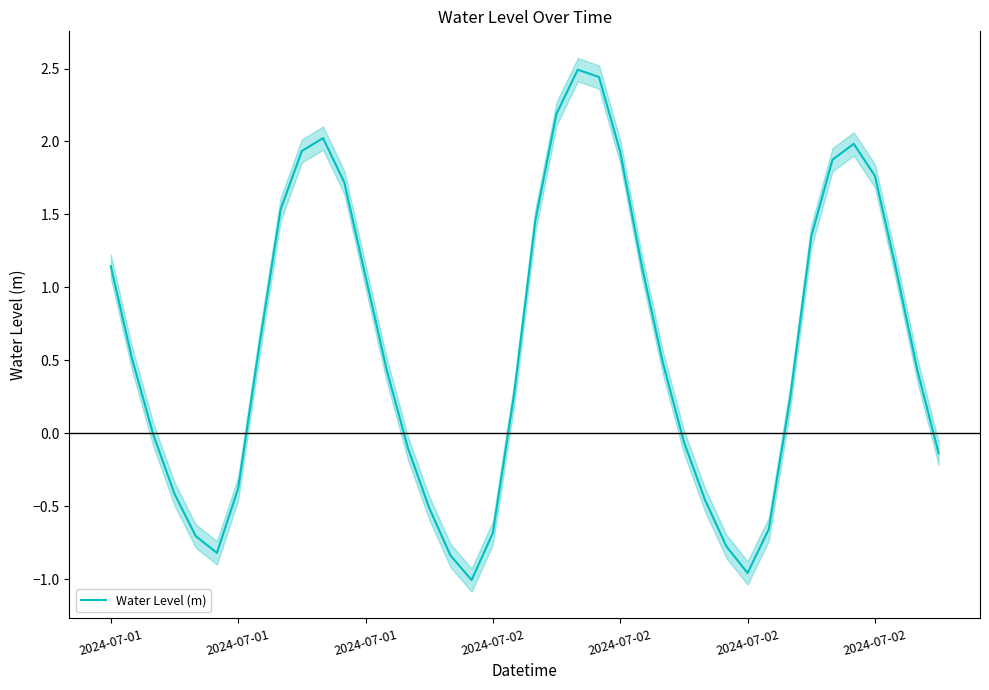

Rank the categories by value from highest to lowest.

22, 23, 21, 10, 35, 9, 24, 34, 36, 11, 8, 20, 33, 25, 2024-07-01, 37, 12, 7, 2024-07-01, 26, 13, 38, 19, 32, 2024-07-01, 27, 14, 39, 2024-07-02, 2024-07-02, 28, 15, 31, 18, 2024-07-02, 29, 2024-07-02, 16, 30, 17